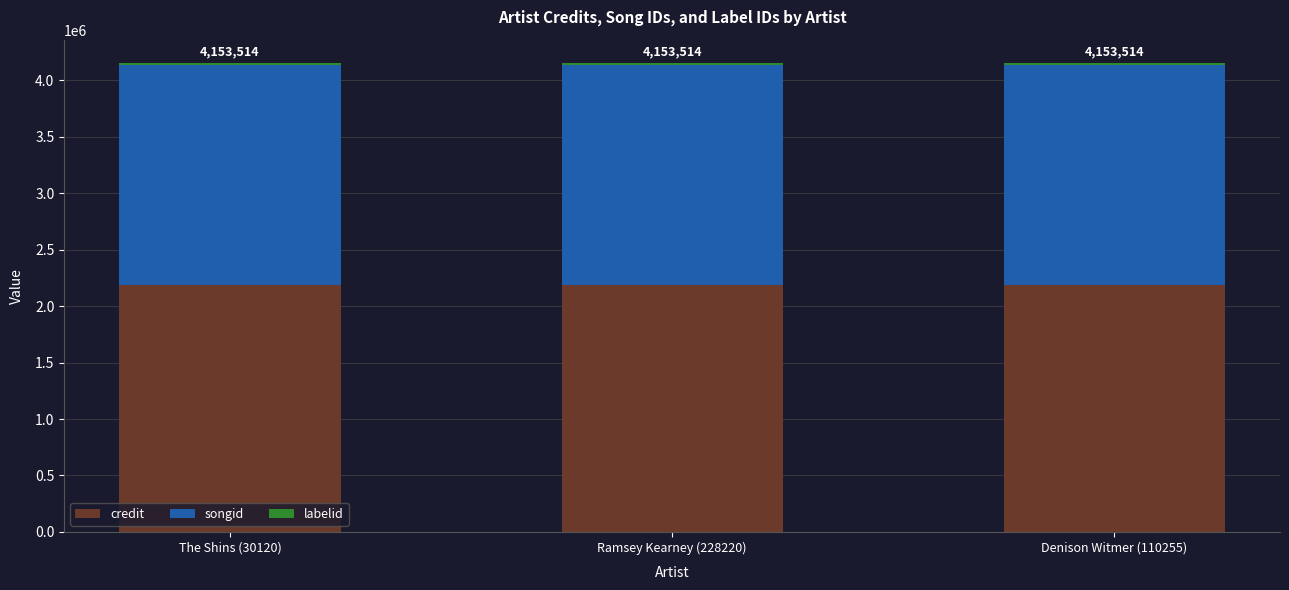

What is the average value of the credit series?

2186144